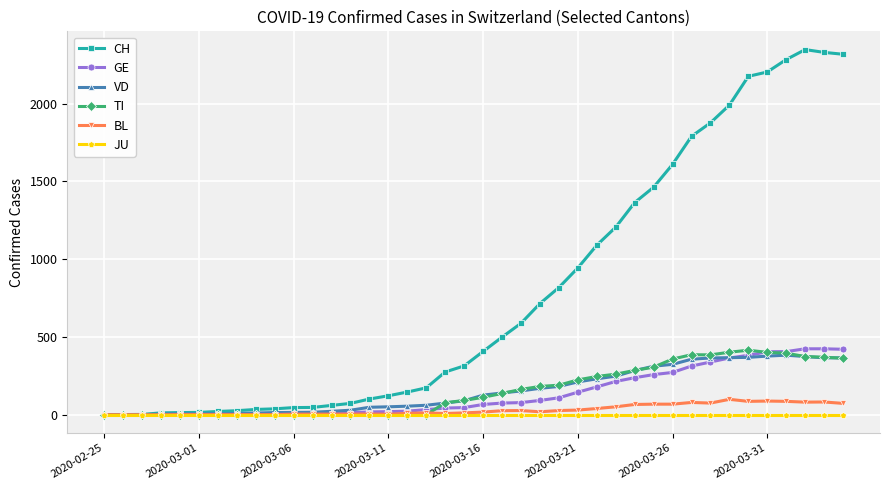

Which series has the widest spread of values?

CH